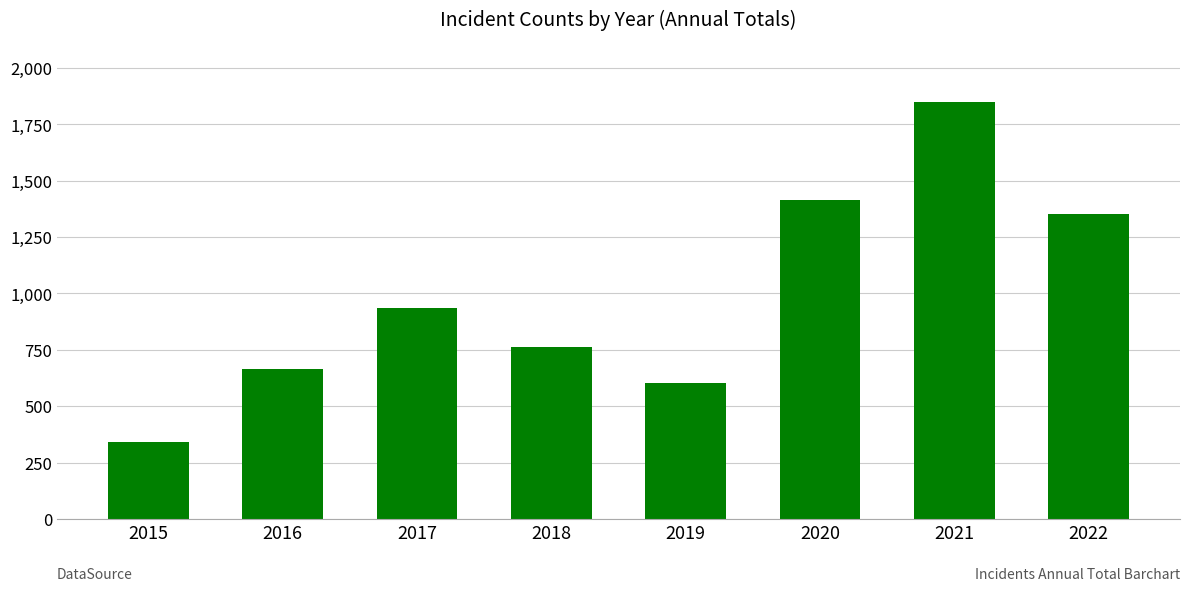

Between 2015 and 2022, which is larger?

2022